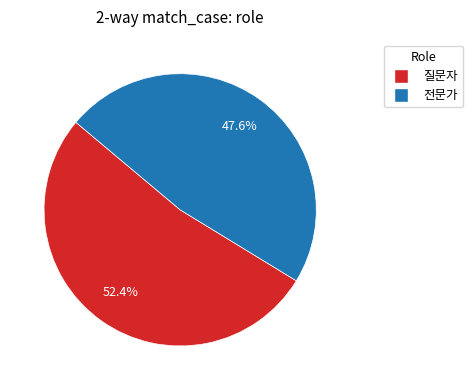

To the nearest percent, what percentage of the pie is 전문가?

48%